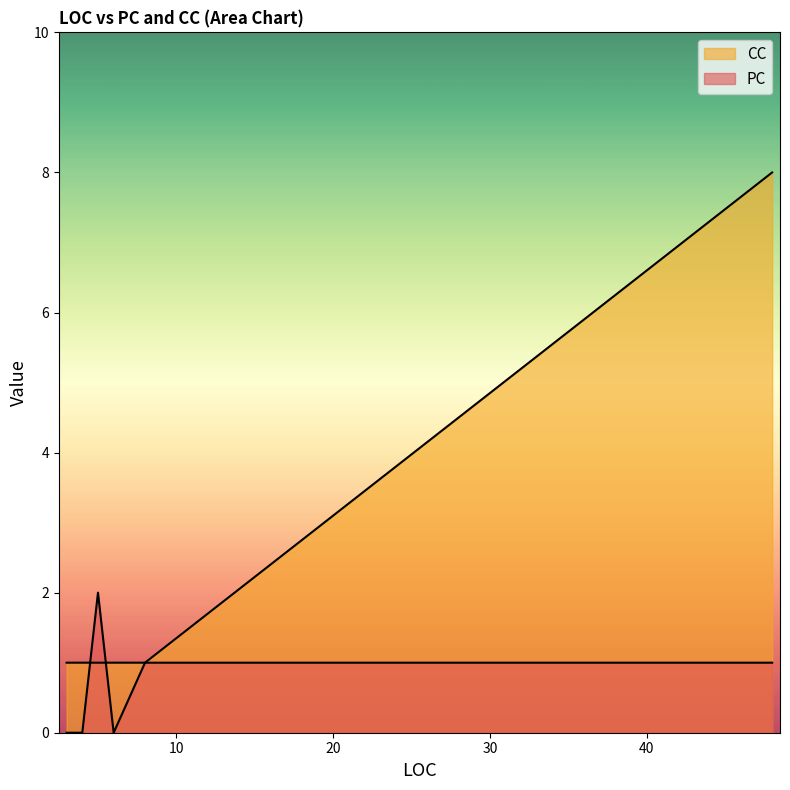

At which category is the sum across all series the highest?

48